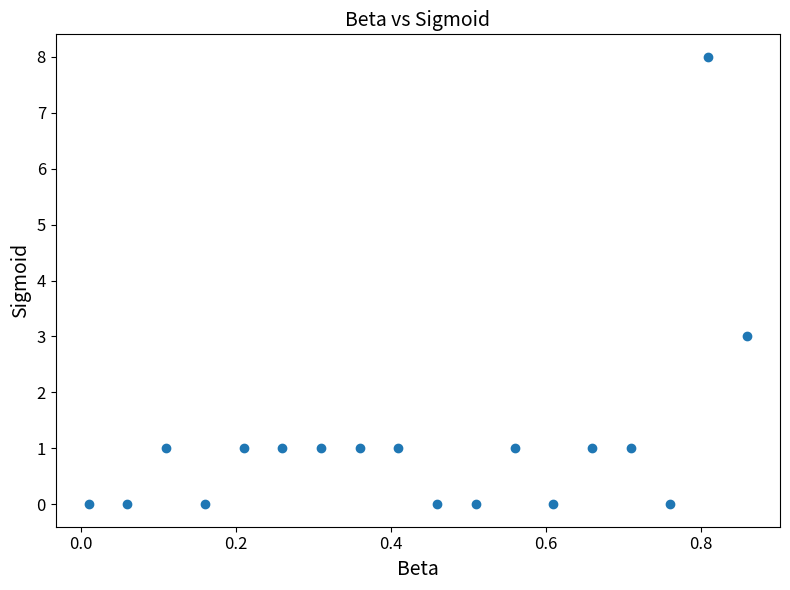

What is the range of Y values (max minus min)?

8